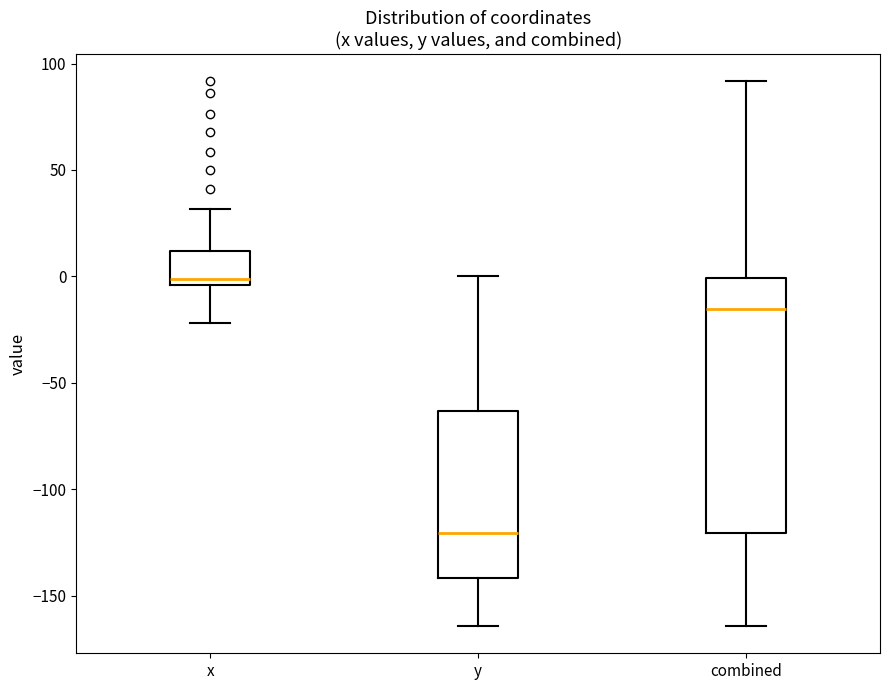

Reading left to right, transcribe this box plot: for each box, give where its median line is, the range the box spans, and where its two whiskers end, as read against the y-axis. The values are not printed on the chart, so give them approximately, as read against the axis.

x: median 0, box -5 to 10, whiskers -20 to 30
y: median -120, box -140 to -65, whiskers -165 to 0
combined: median -15, box -120 to 0, whiskers -165 to 90